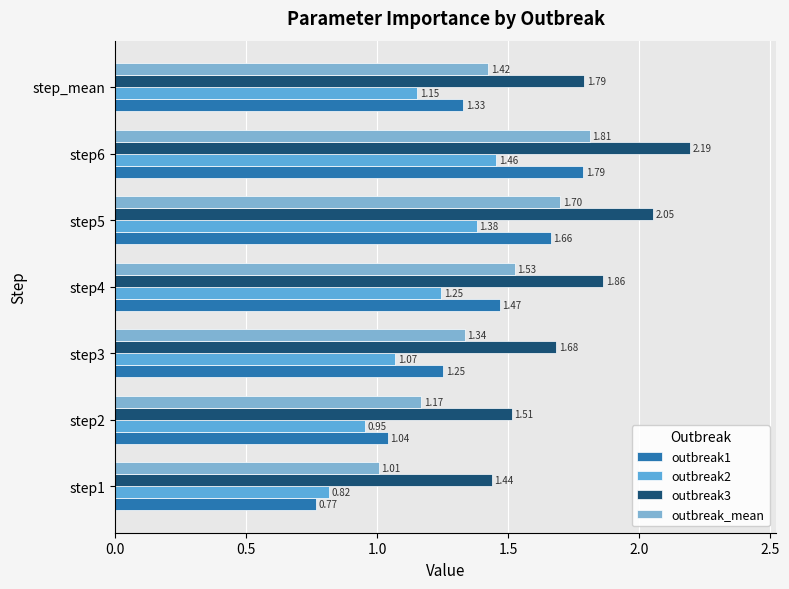

Count the number of categories in the chart.

7